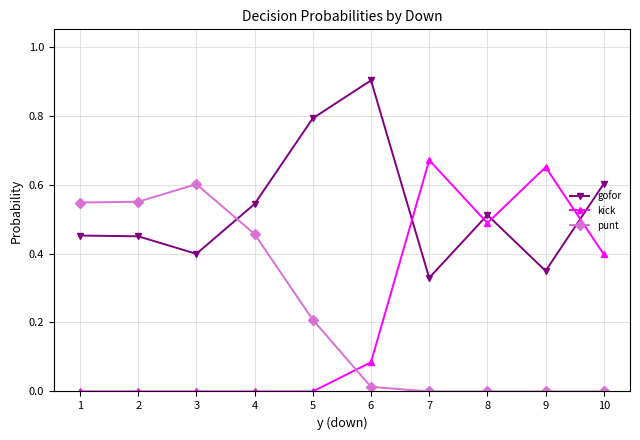

How many categories are shown in the chart?

10